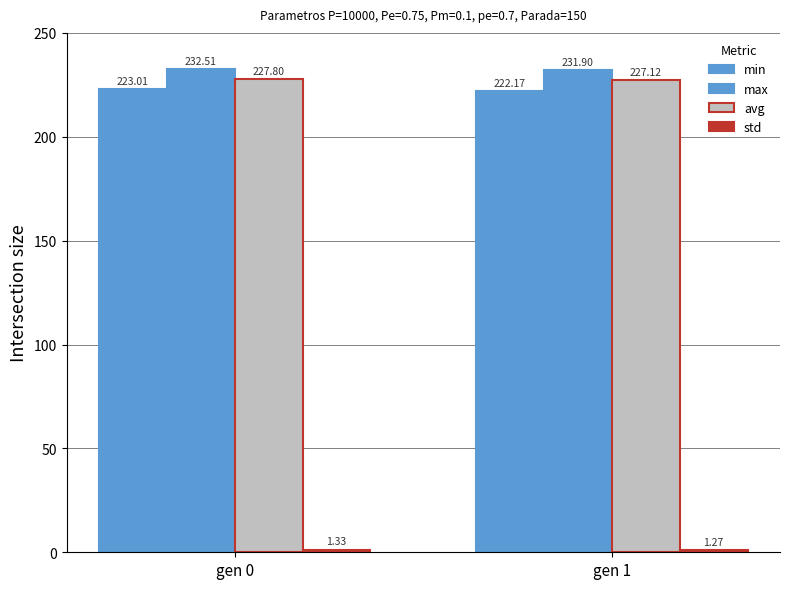

Does the chart contain stacked bars?

No